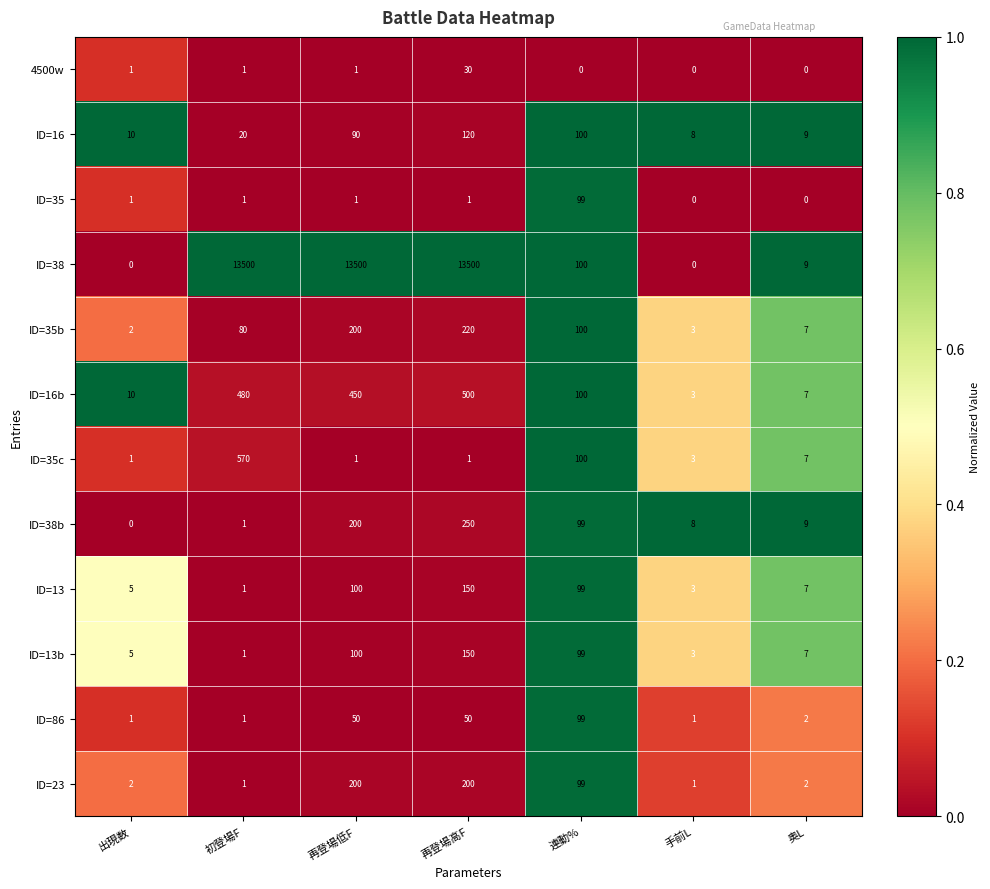

Where does the ID=35c series first go above 3?

初登場F